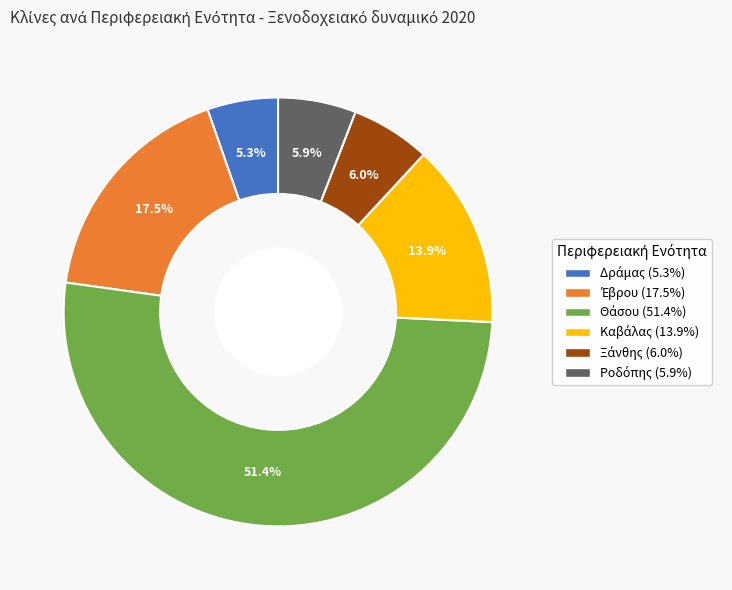

How many slices are in this pie chart?

6